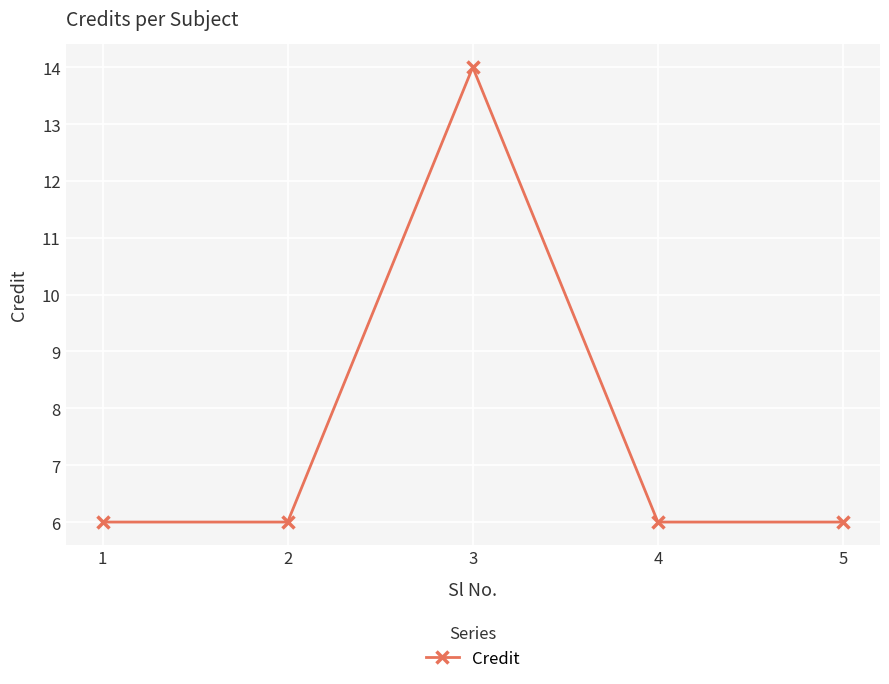

The chart shows a value of 9 at 1. True or false?

False